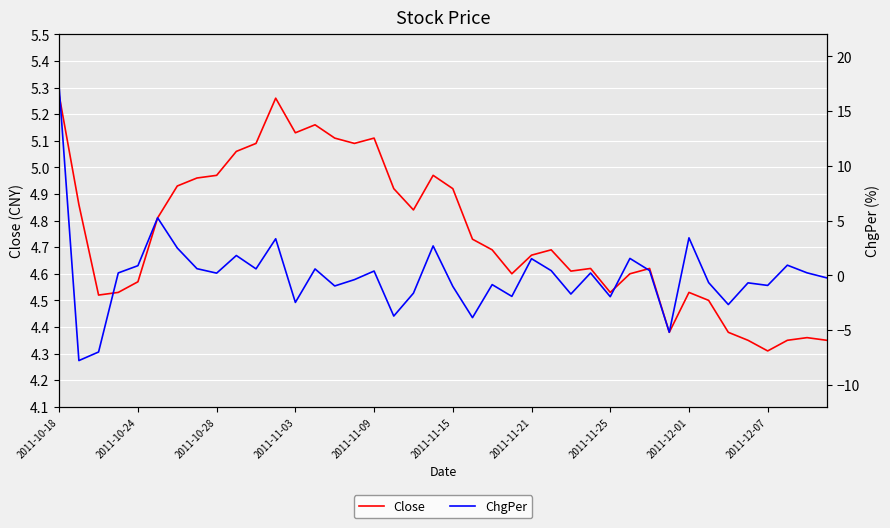

How many series are shown in this chart?

2